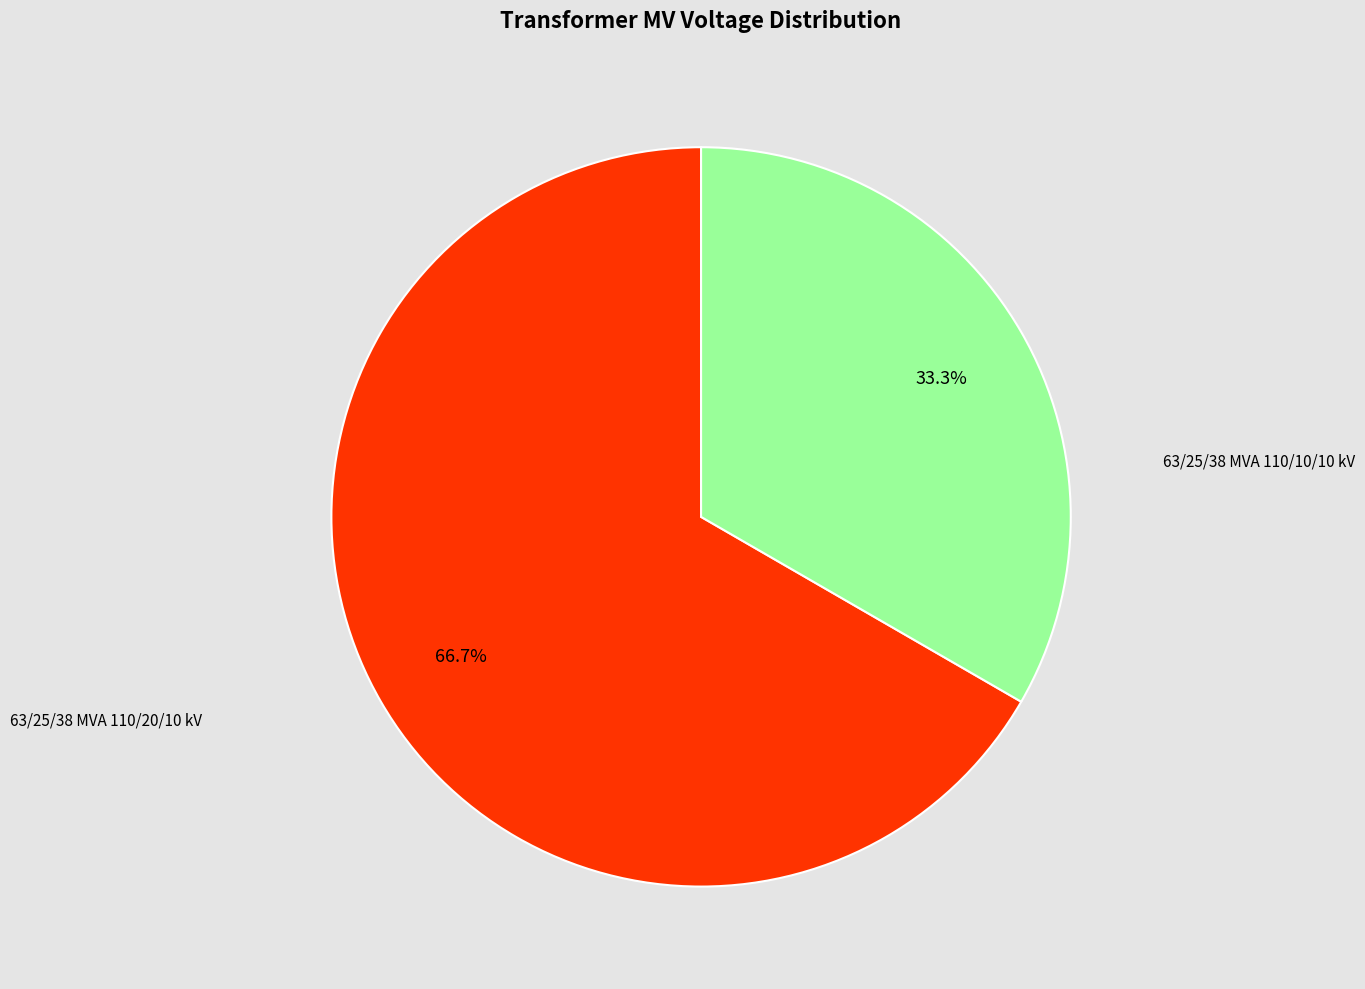

Does any single category account for the majority?

Yes